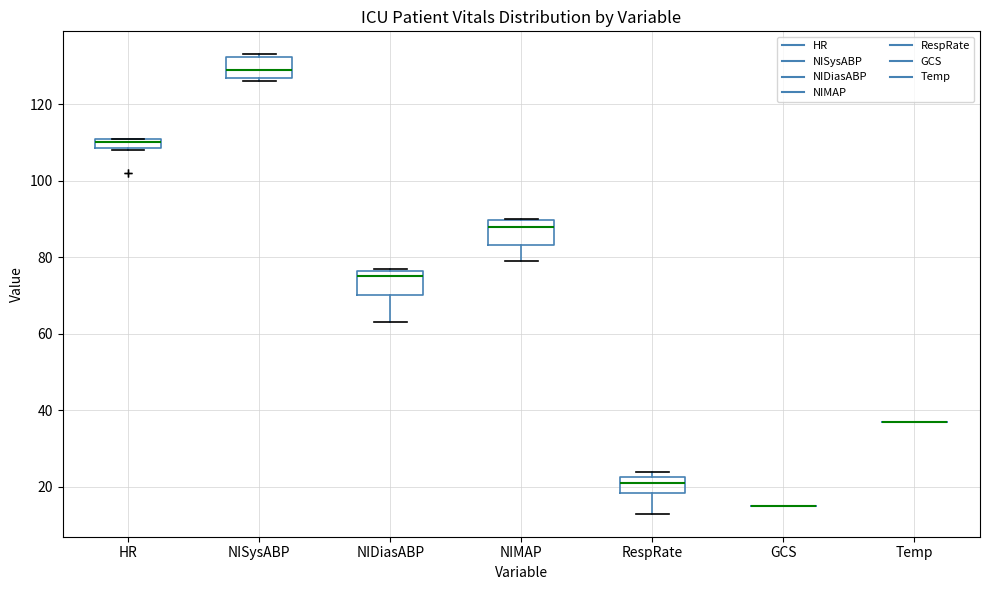

Where is the upper edge of the box for NIMAP on the y-axis? The values are not printed on the chart, so give them approximately, as read against the axis.

90